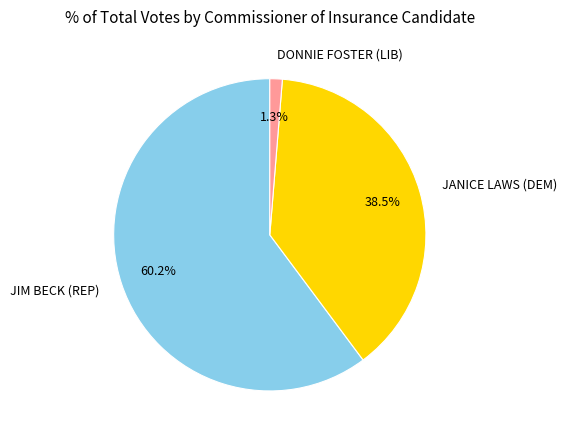

True or false: JIM BECK (REP) accounts for 67% of the total.

False